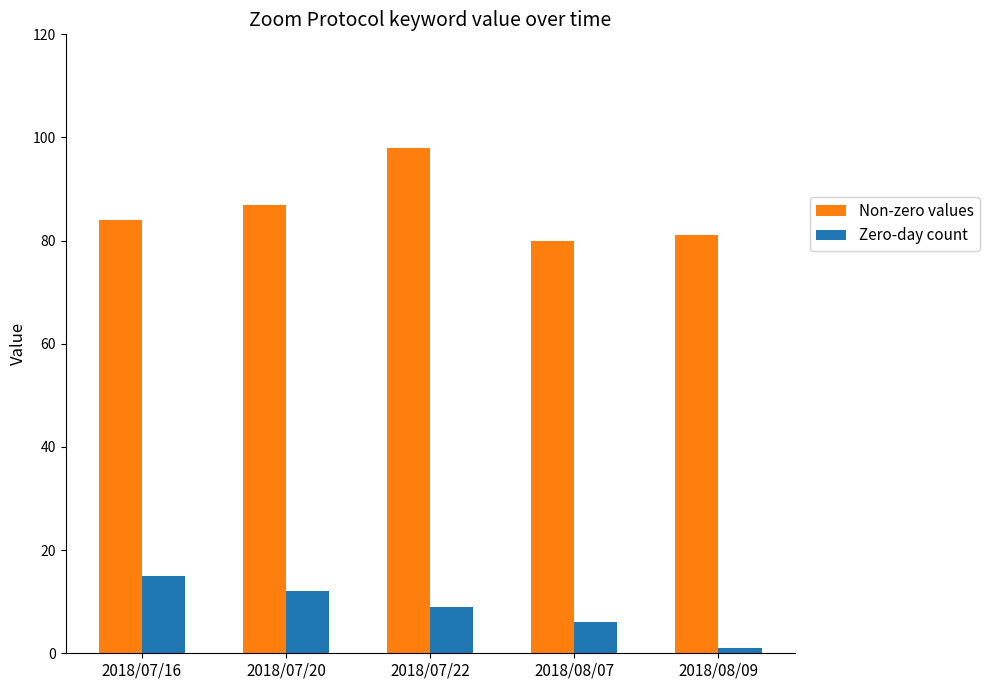

List the series in order of their overall mean, highest first.

Non-zero values, Zero-day count